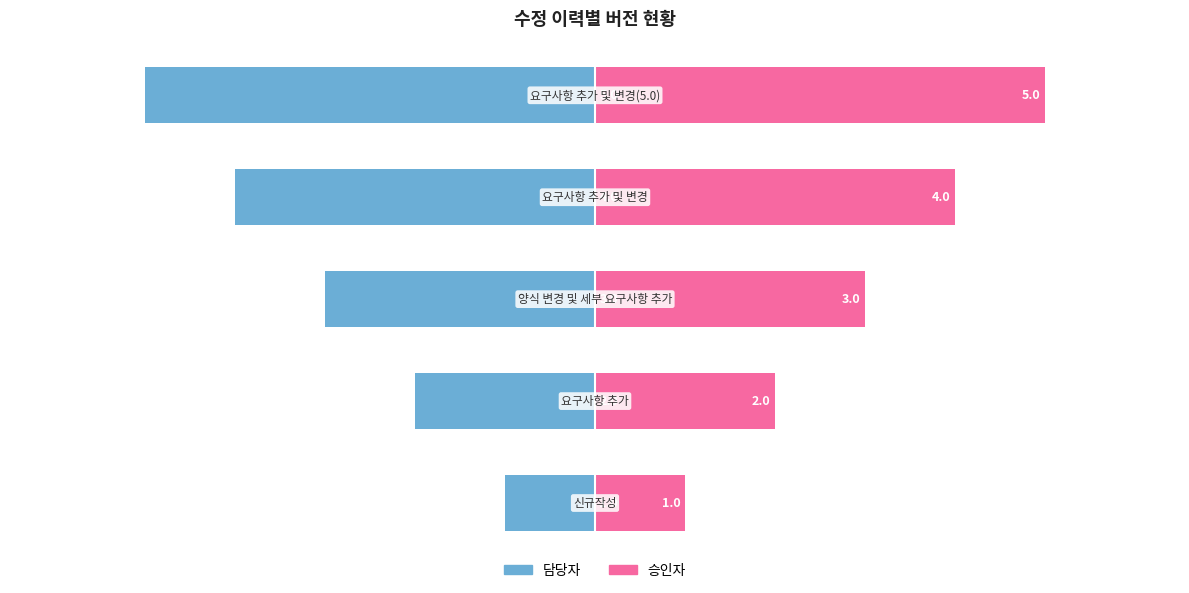

Which series has the largest total across all categories?

승인자